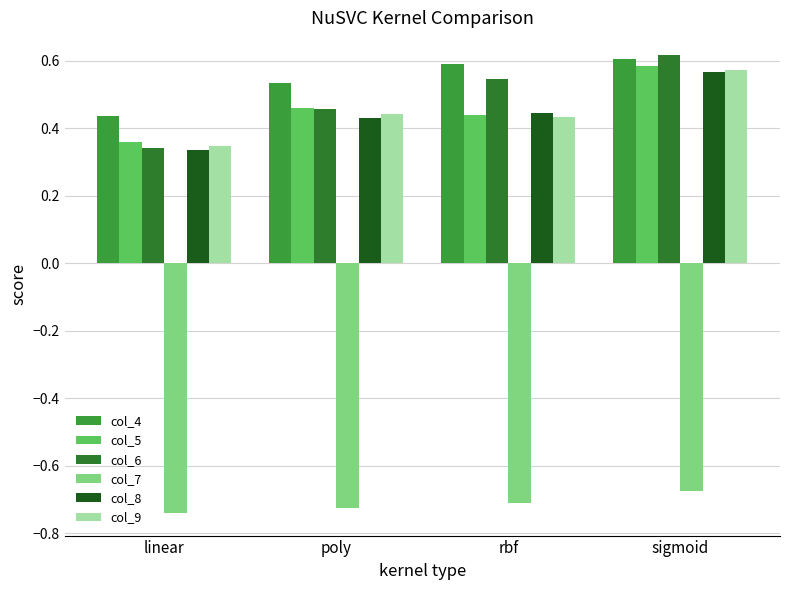

Reading left to right, list all the values displayed in this chart.

col_4: 0.4	0.5	0.6	0.6
col_5: 0.4	0.5	0.4	0.6
col_6: 0.3	0.5	0.5	0.6
col_7: -0.7	-0.7	-0.7	-0.7
col_8: 0.3	0.4	0.4	0.6
col_9: 0.3	0.4	0.4	0.6